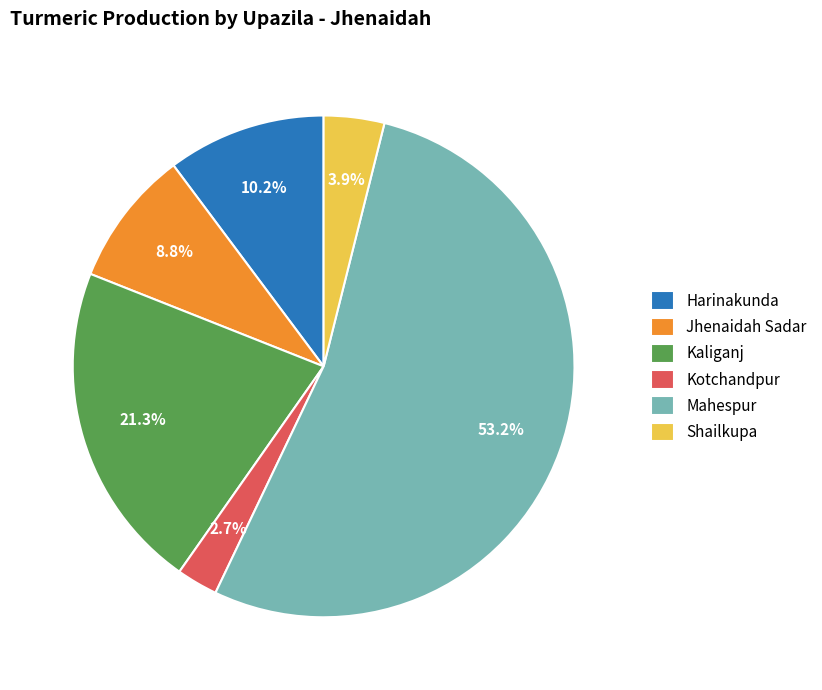

What is the total percentage of Mahespur and Kotchandpur?

55.8%